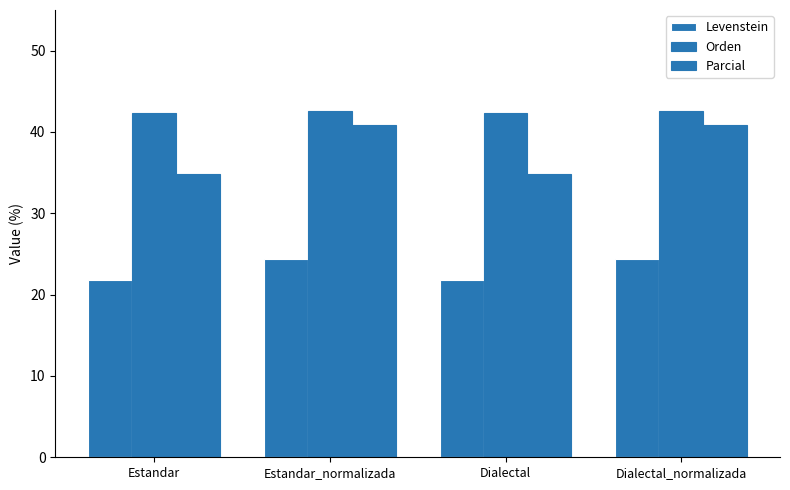

How many bars are there in total?

12